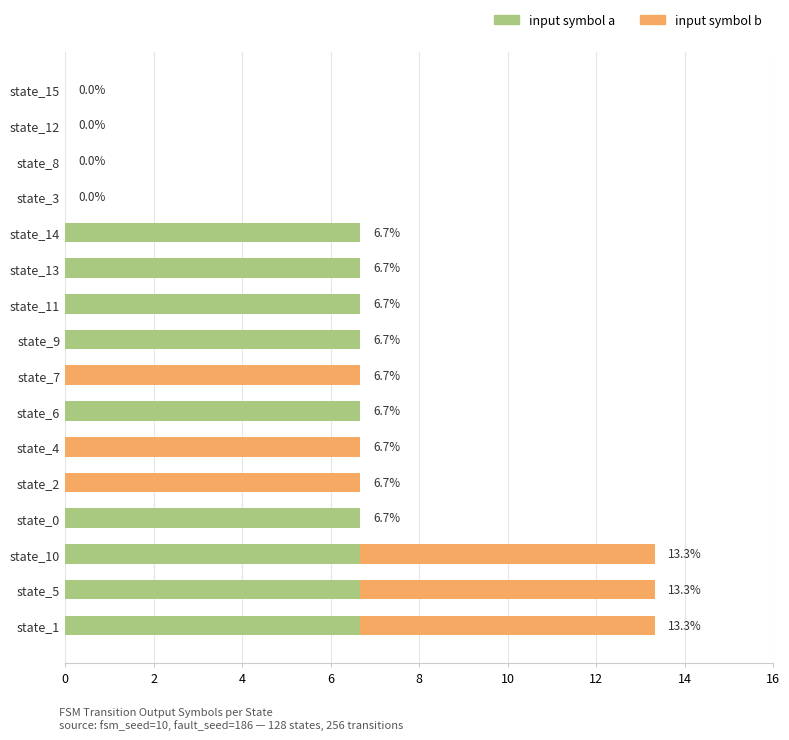

What is the total value across all series at state_4?

6.7